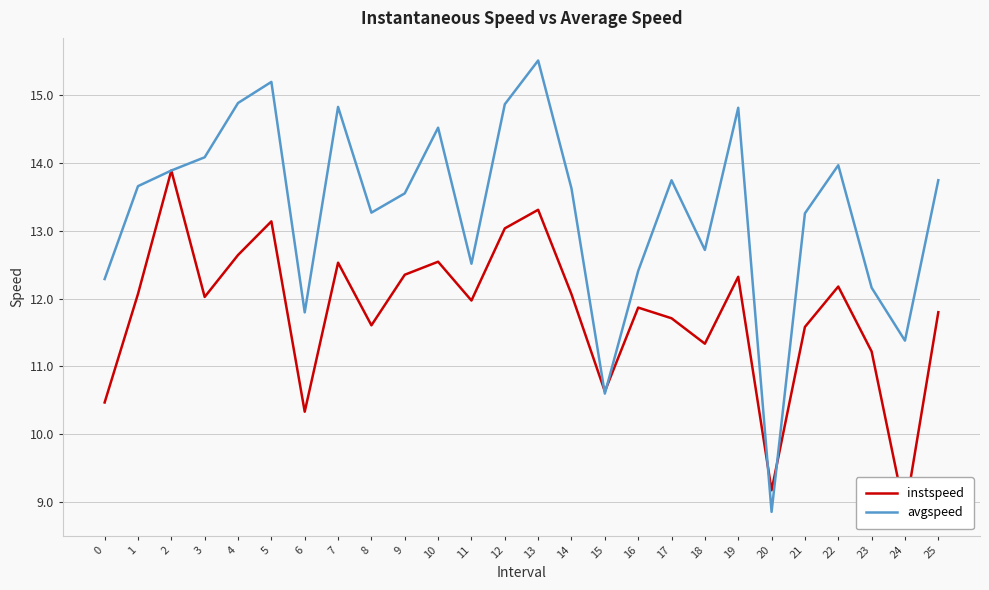

Count the number of categories in the chart.

26